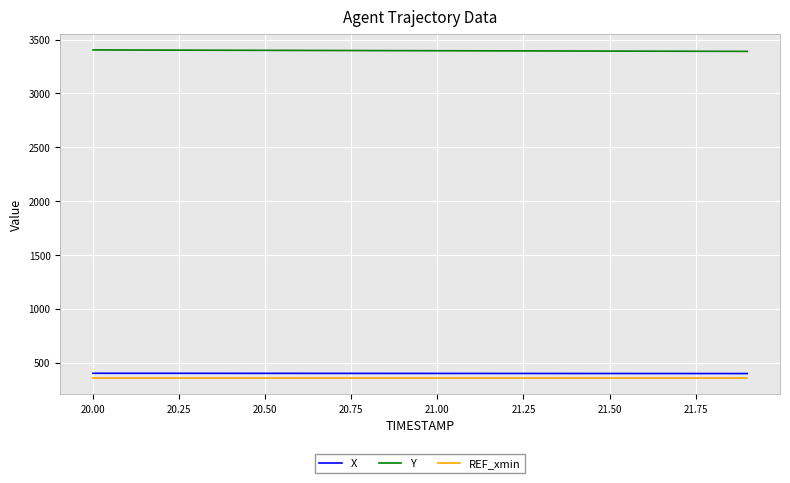

Which series has the largest total across all categories?

Y